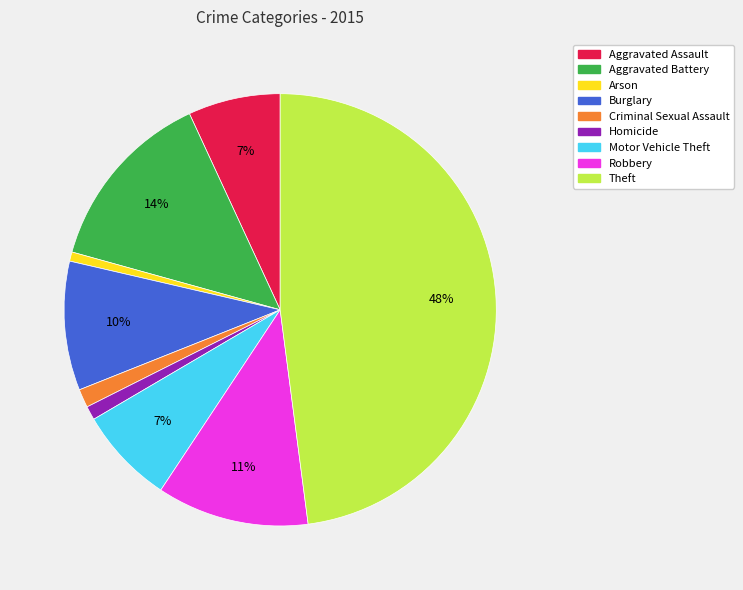

Which slice is the largest?

Theft